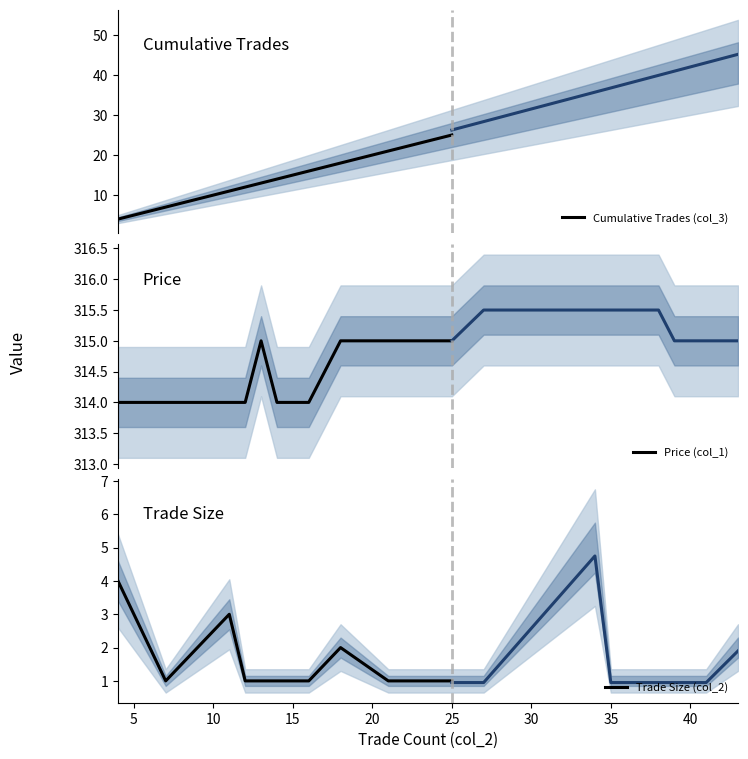

What is the difference between the highest and lowest values at 10?

311